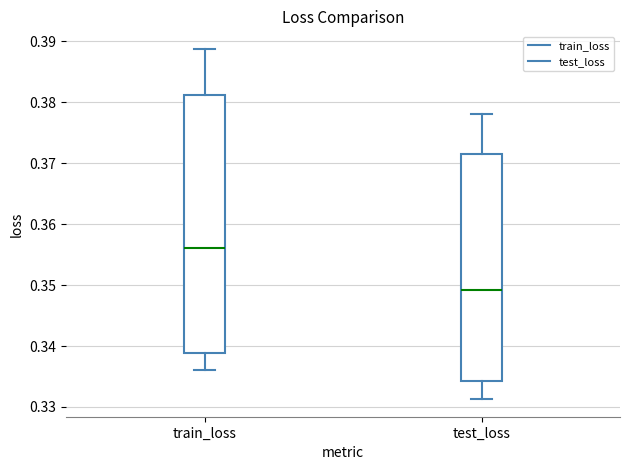

Reading left to right, transcribe this box plot: for each box, give where its median line is, the range the box spans, and where its two whiskers end, as read against the y-axis. The values are not printed on the chart, so give them approximately, as read against the axis.

train_loss: median 0.356, box 0.339 to 0.381, whiskers 0.336 to 0.389
test_loss: median 0.349, box 0.334 to 0.372, whiskers 0.331 to 0.378